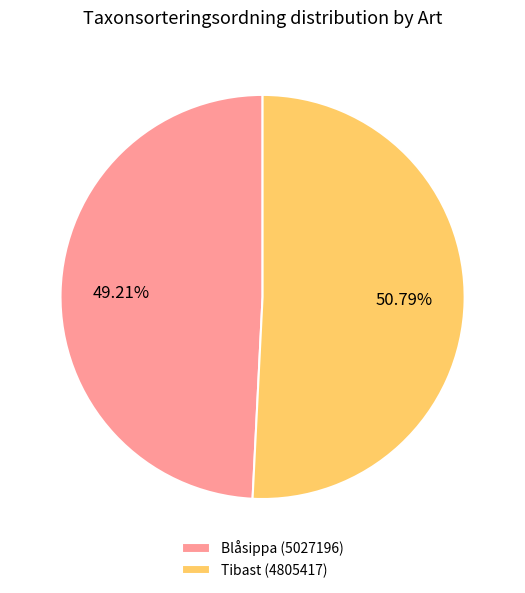

To the nearest percent, what is the average slice percentage?

50%